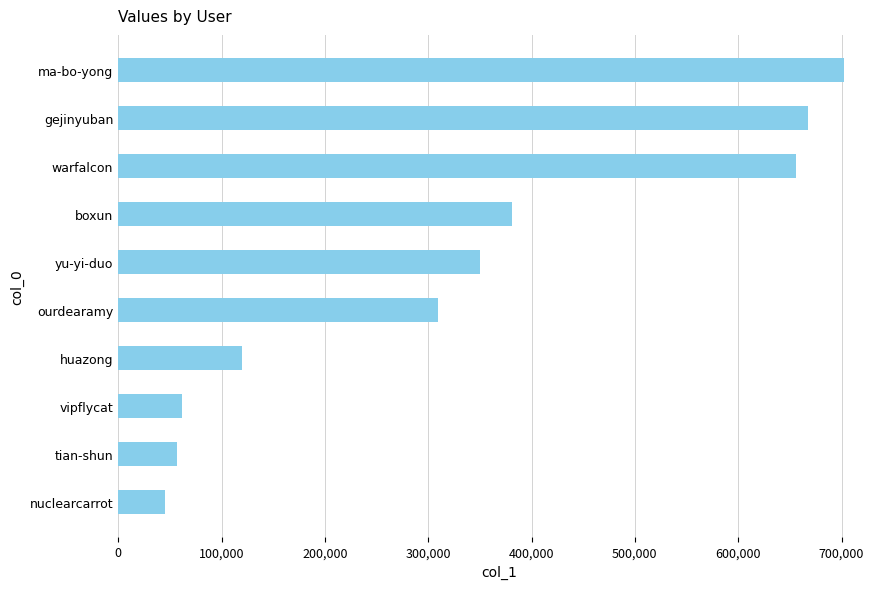

What is the change in value from vipflycat to huazong?

+58088